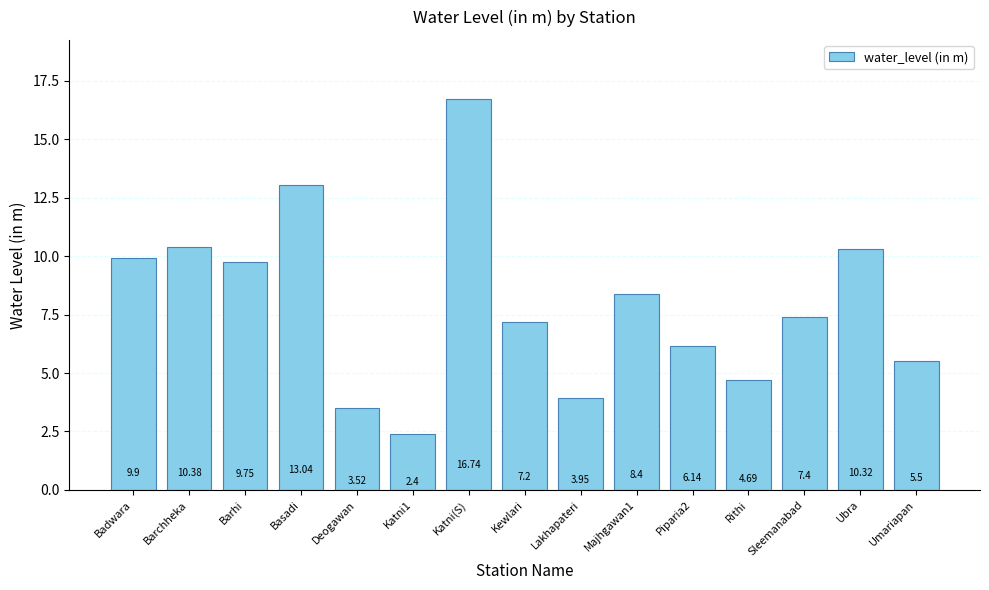

What is the minimum value shown in the chart?

2.4